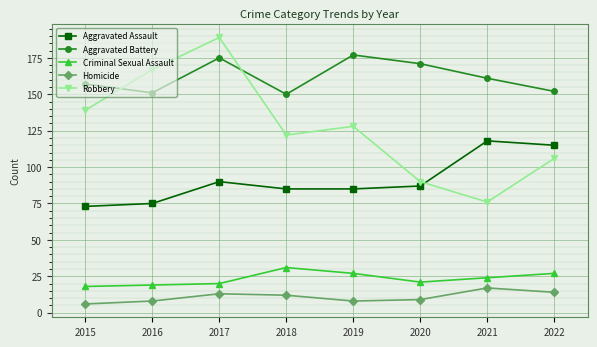

True or false: Aggravated Assault and Homicide intersect in this chart.

False